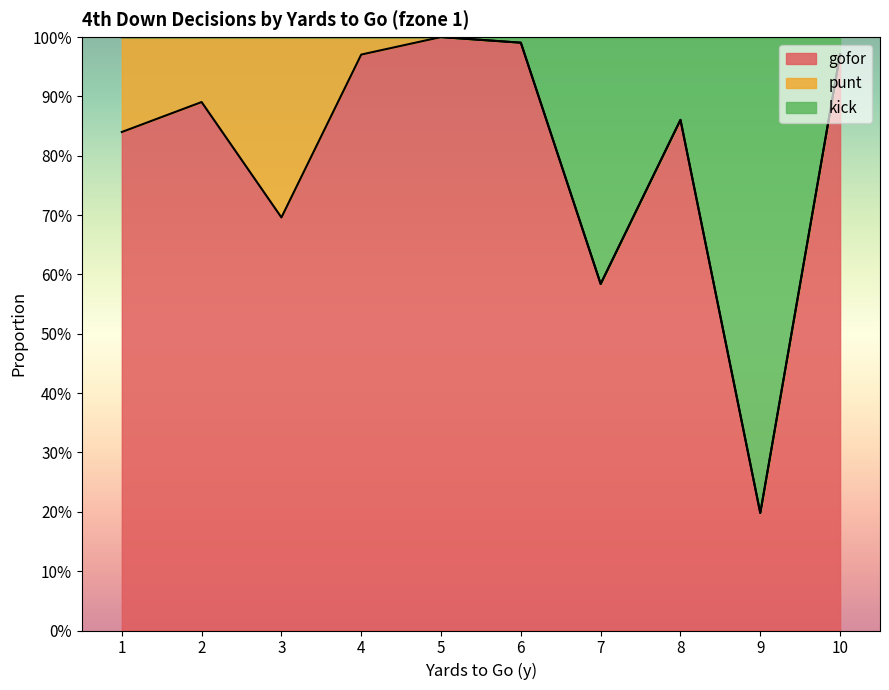

Is it true that kick equals 1.4 at 5?

False